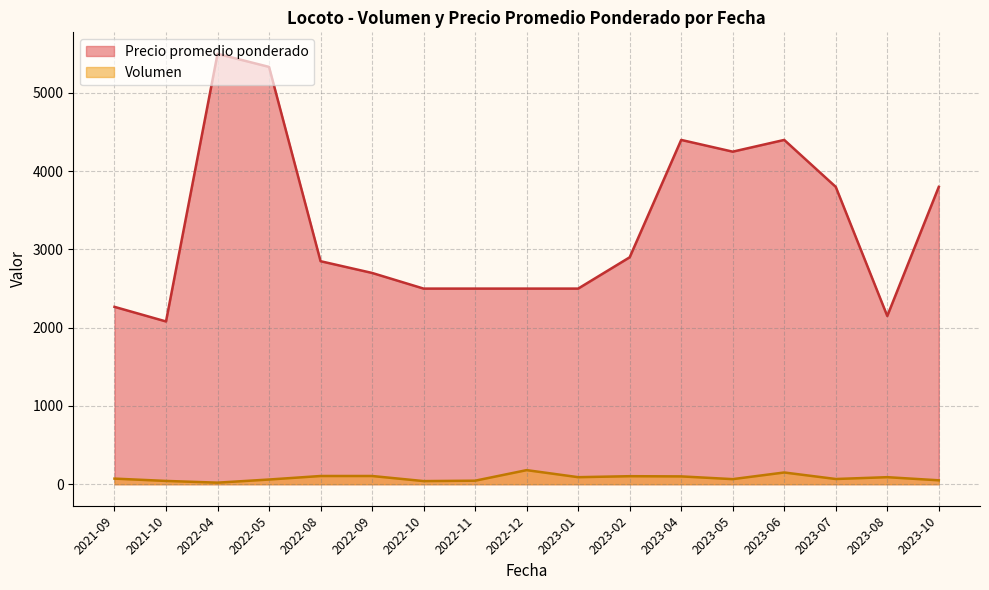

What is the smallest value displayed?

20.0